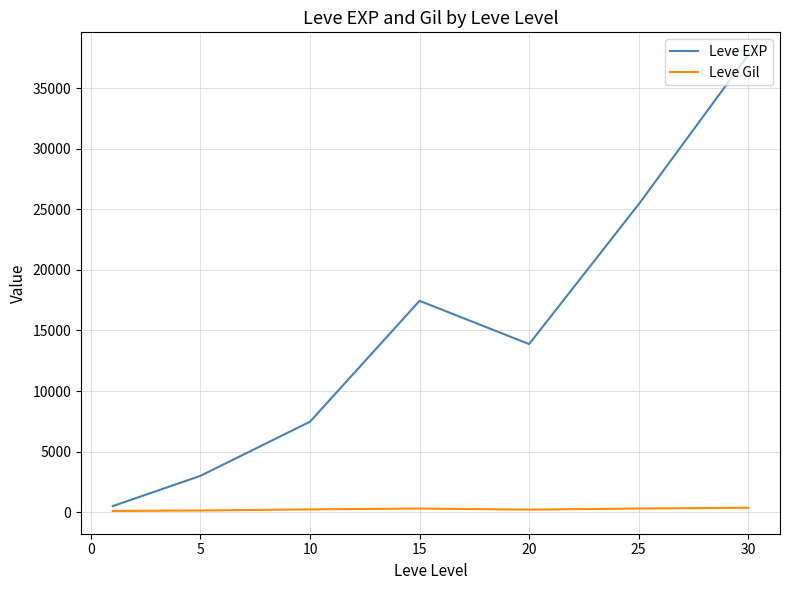

Which series has the largest range (max minus min)?

Leve EXP